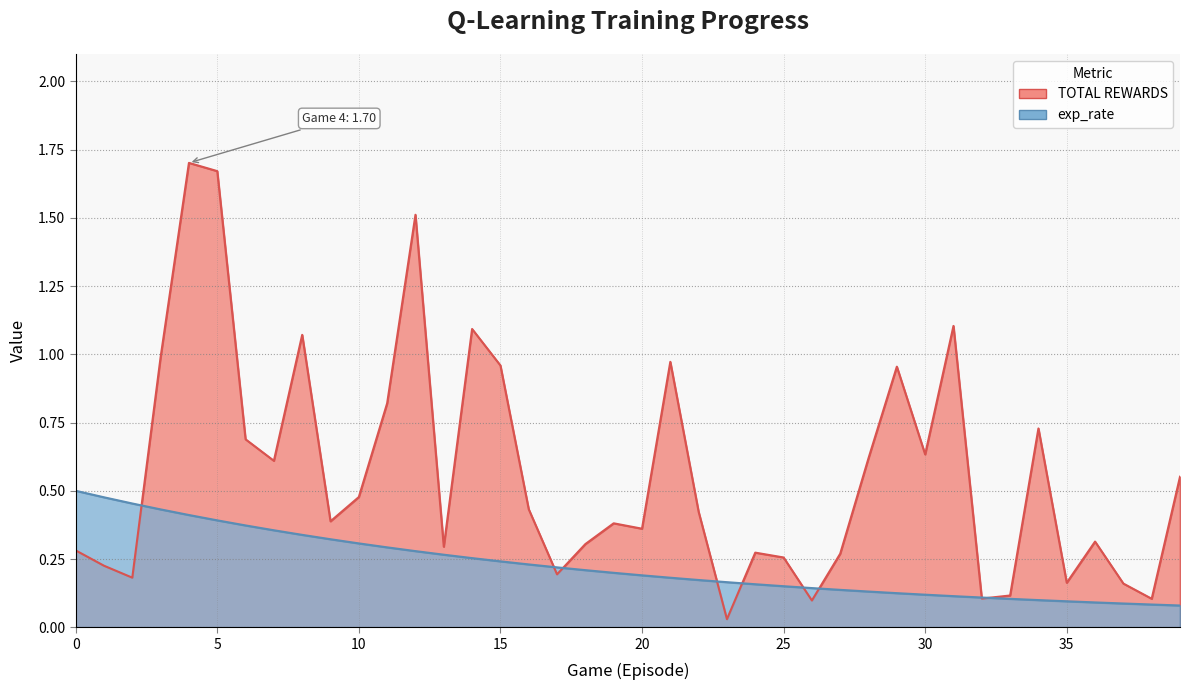

Does the chart have visible grid lines?

Yes